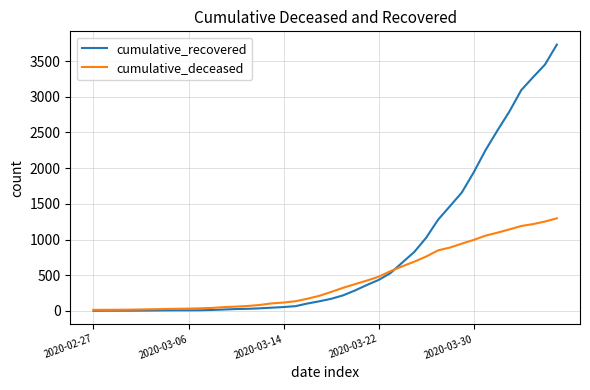

How many series are shown in this chart?

2